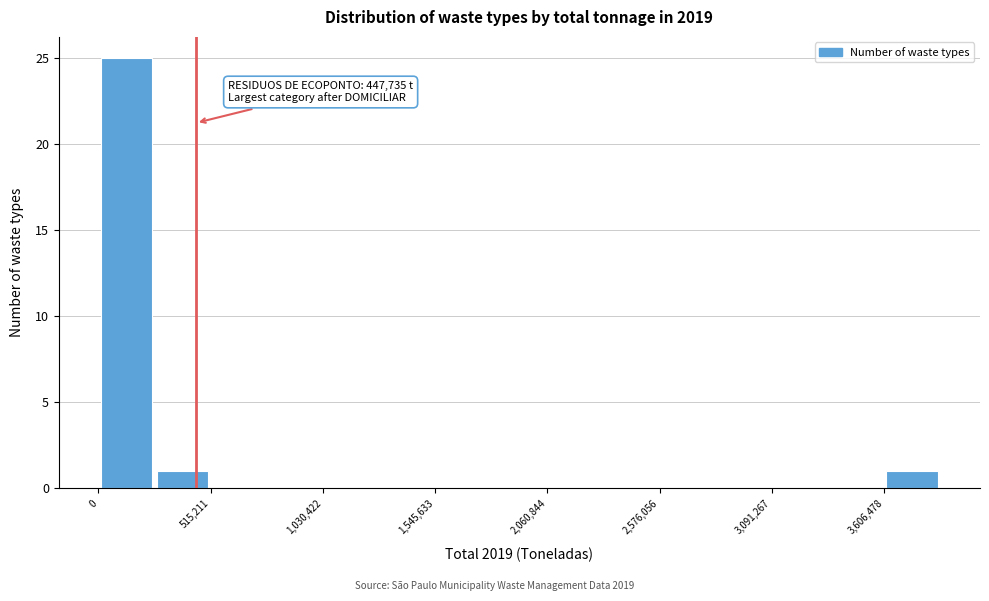

Around what value on the x-axis is the tallest bar? Give the approximate position of its centre, as read against the axis.

100000